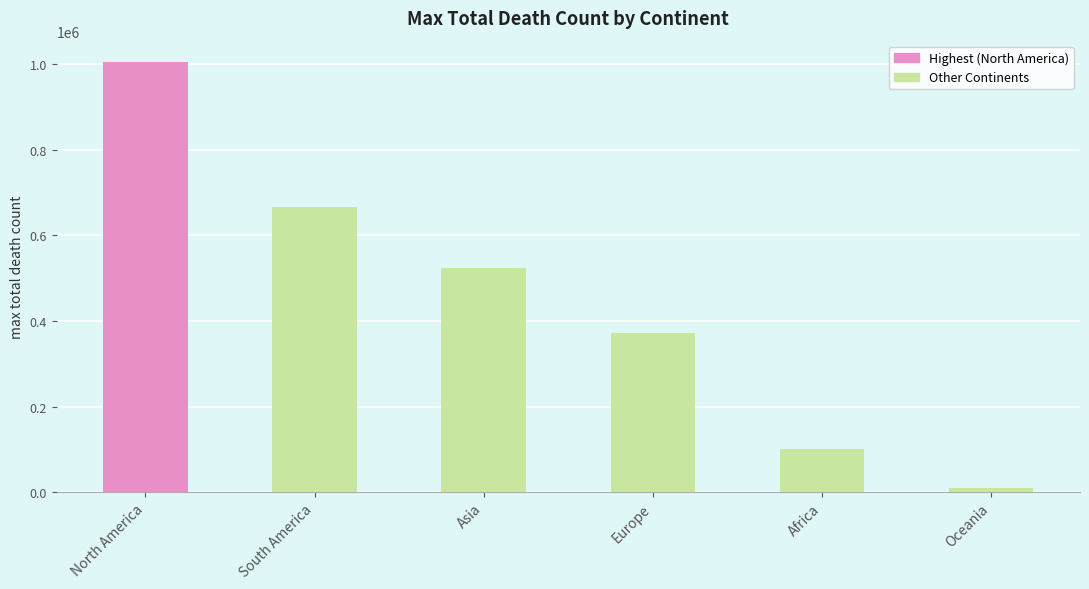

Approximately how many times larger is the value at South America compared to Europe?

1.8